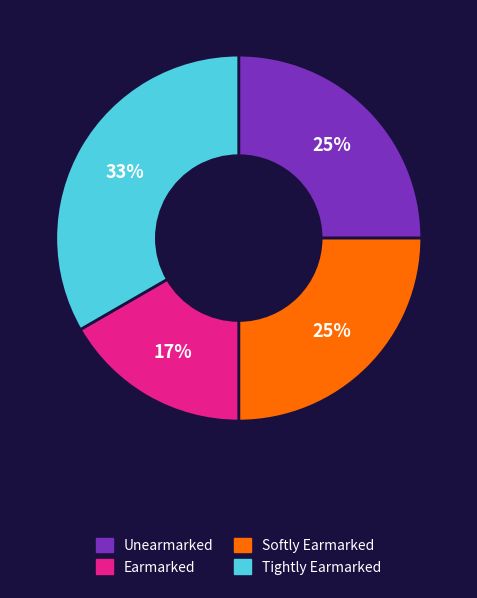

Is there any slice that represents more than half of the pie?

No